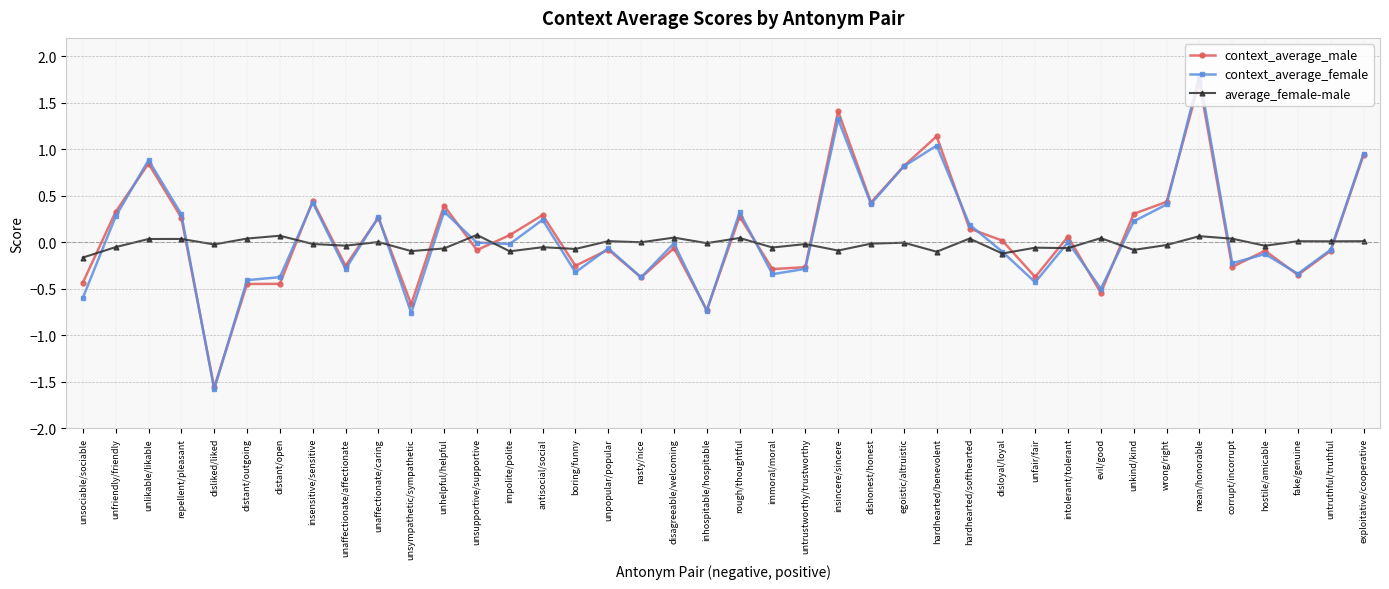

Between nasty/nice and wrong/right, which series saw the biggest shift?

context_average_male